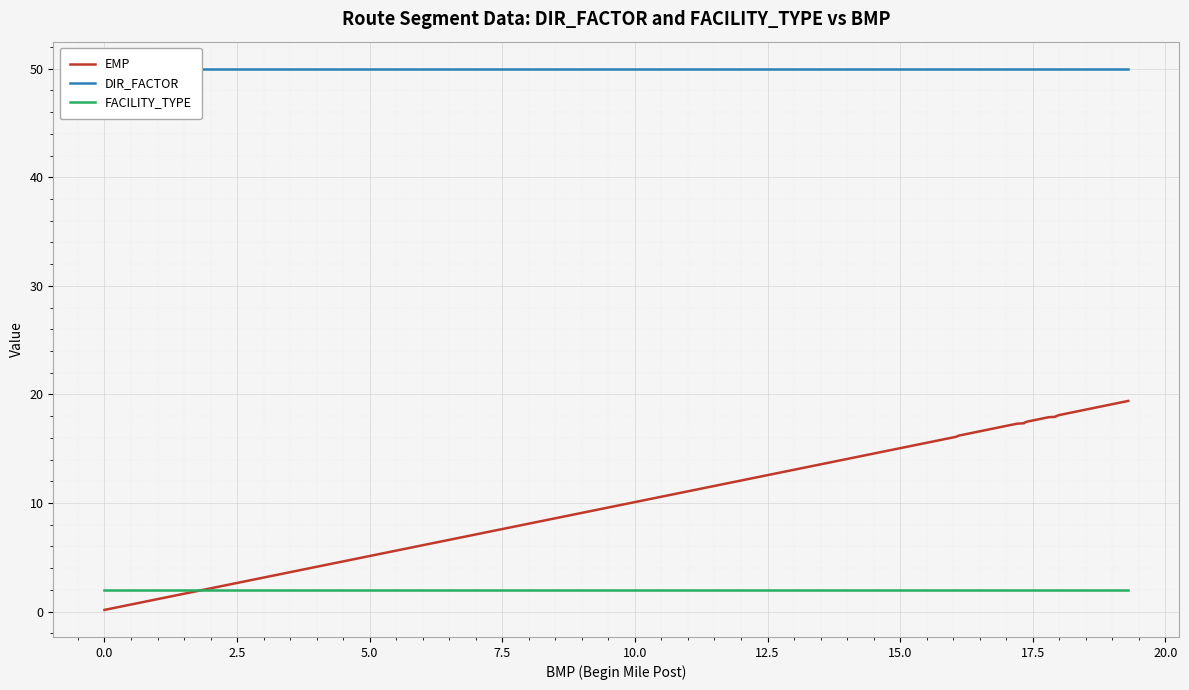

True or false: FACILITY_TYPE and EMP cross at least once.

True